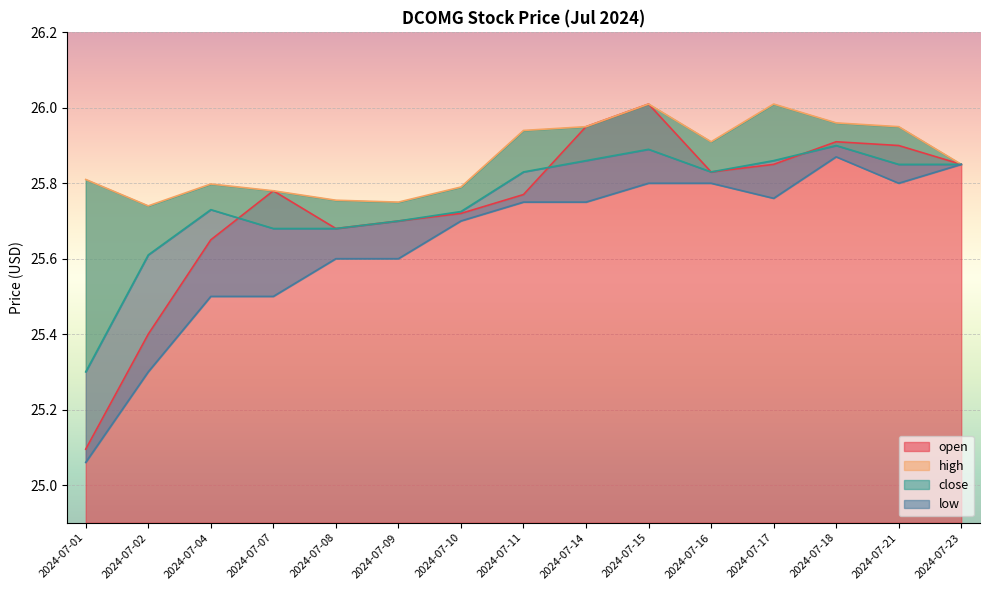

True or false: low and open cross at least once.

False